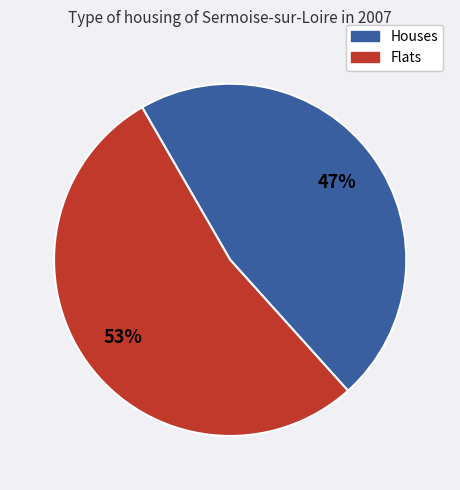

How many segments does this pie chart have?

2